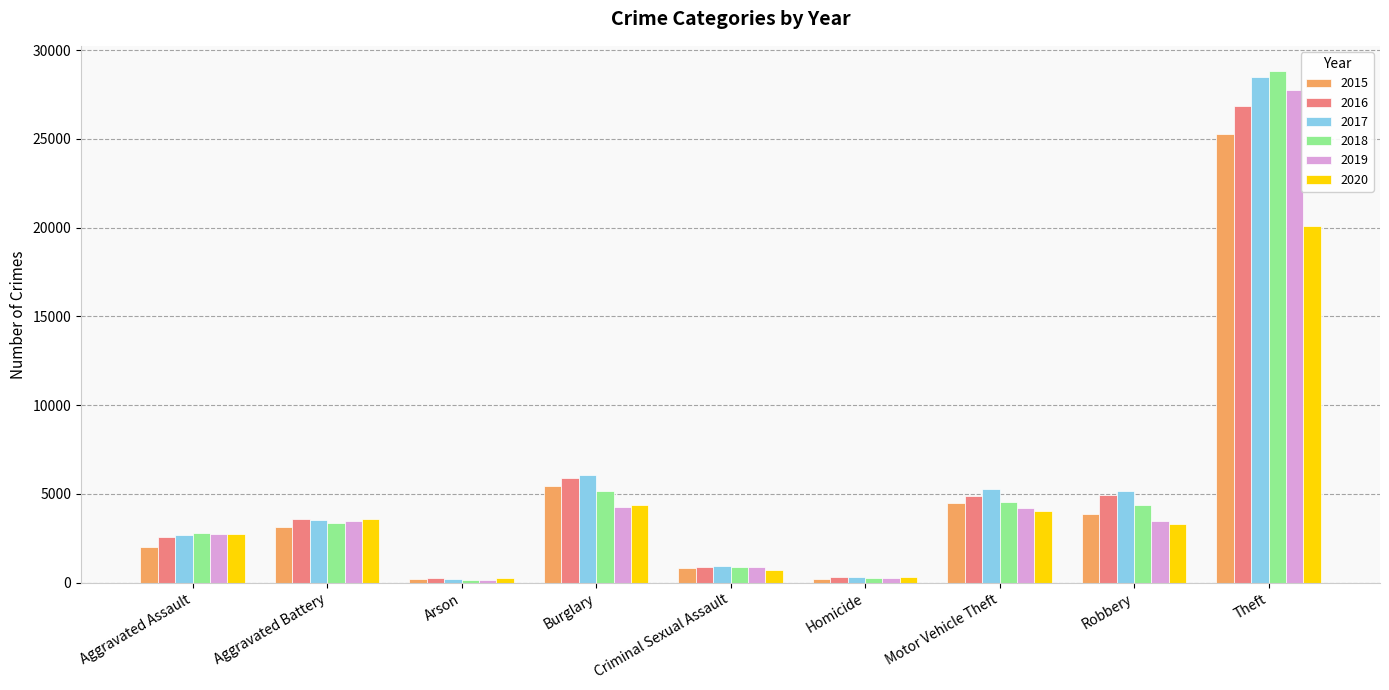

What is the sum of all 2020 values?

39383